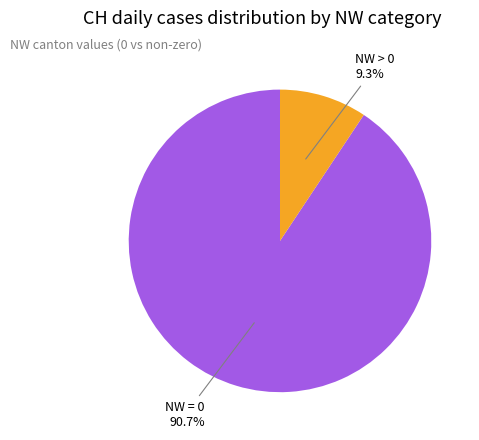

Is there any slice that represents more than half of the pie?

Yes